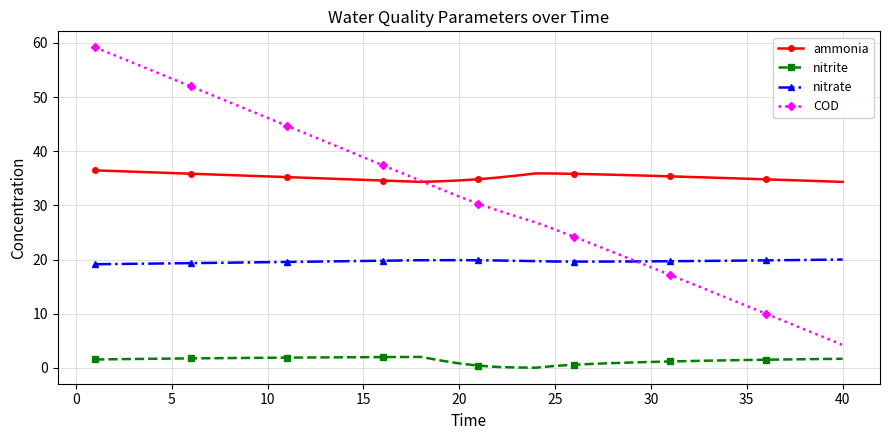

What is the greatest value displayed?

59.2